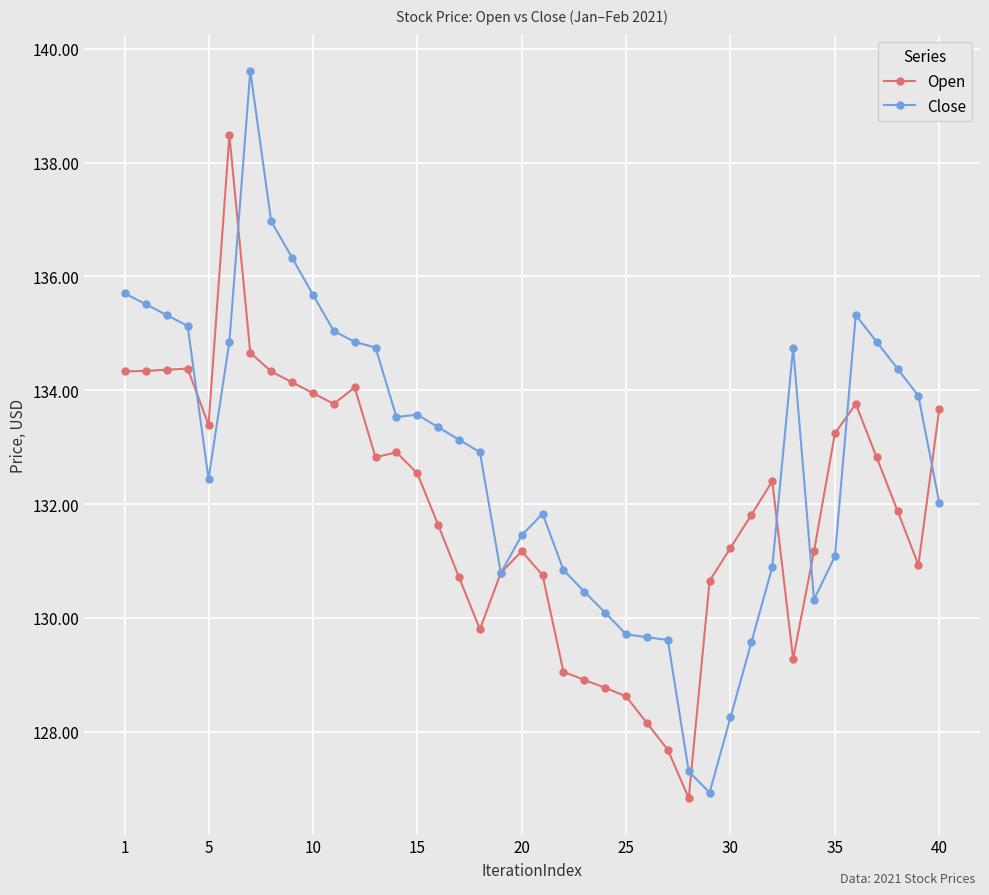

List the series in order of their overall mean, lowest first.

Open, Close